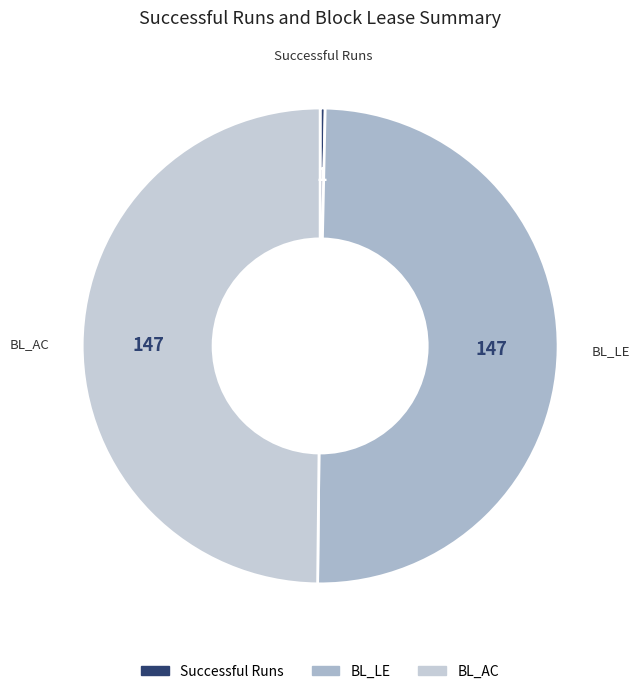

Does Successful Runs represent more than half of the total?

No